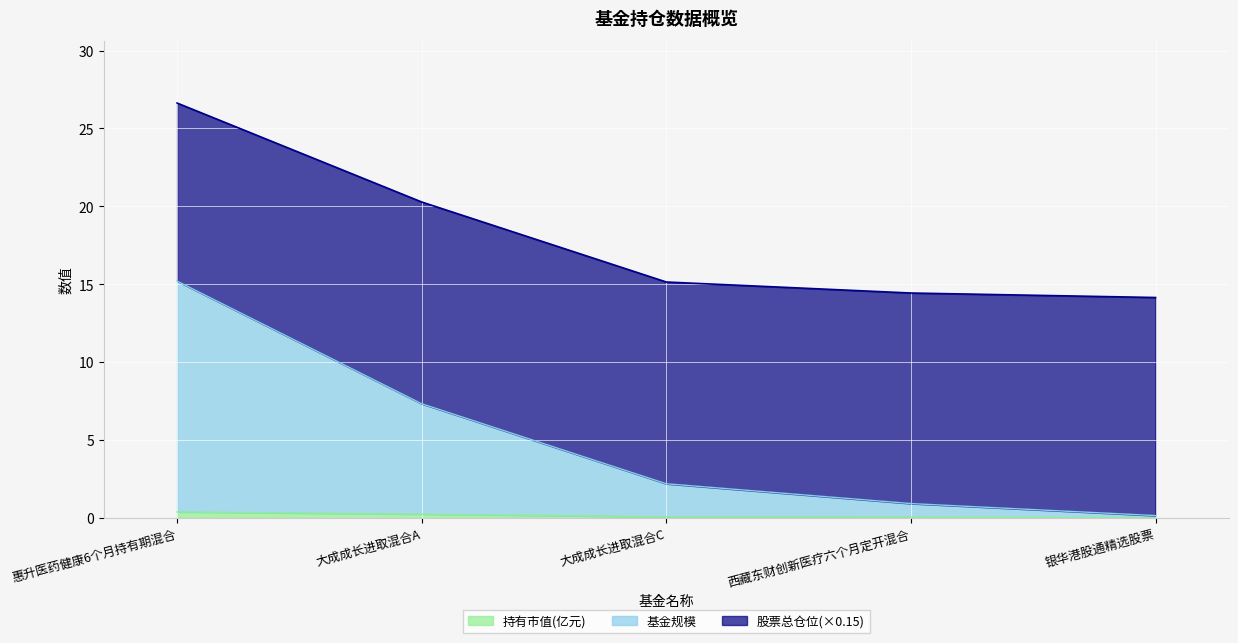

True or false: 持有市值(亿元) has a value of 0.2 at 大成成长进取混合A.

True